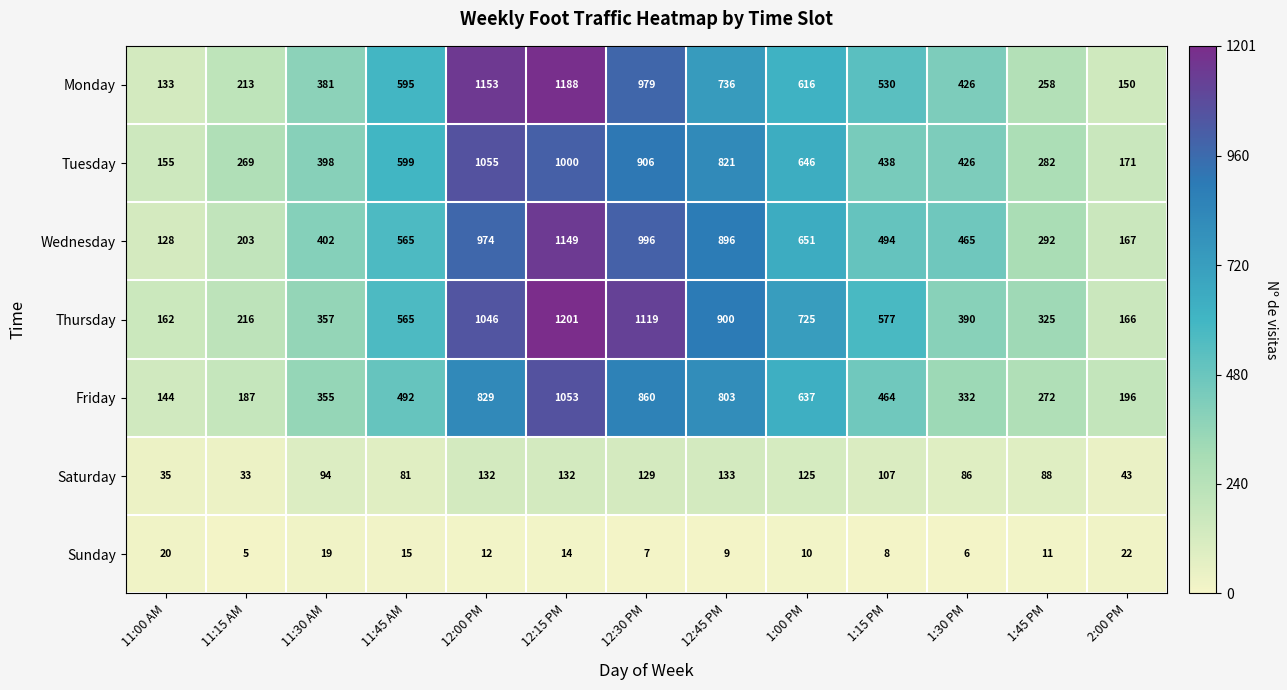

List the labels in order of Monday value, smallest first.

11:00 AM, 2:00 PM, 11:15 AM, 1:45 PM, 11:30 AM, 1:30 PM, 1:15 PM, 11:45 AM, 1:00 PM, 12:45 PM, 12:30 PM, 12:00 PM, 12:15 PM